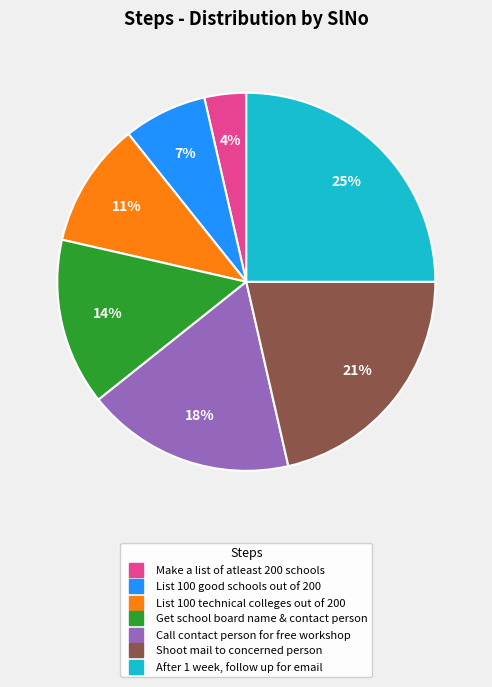

Do List 100 good schools out of 200 and List 100 technical colleges out of 200 together represent more than half of the pie?

No